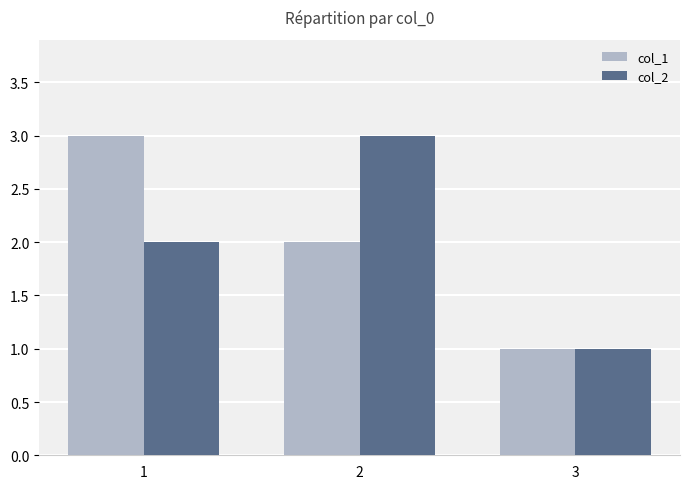

At how many categories does at least one series exceed 2?

2